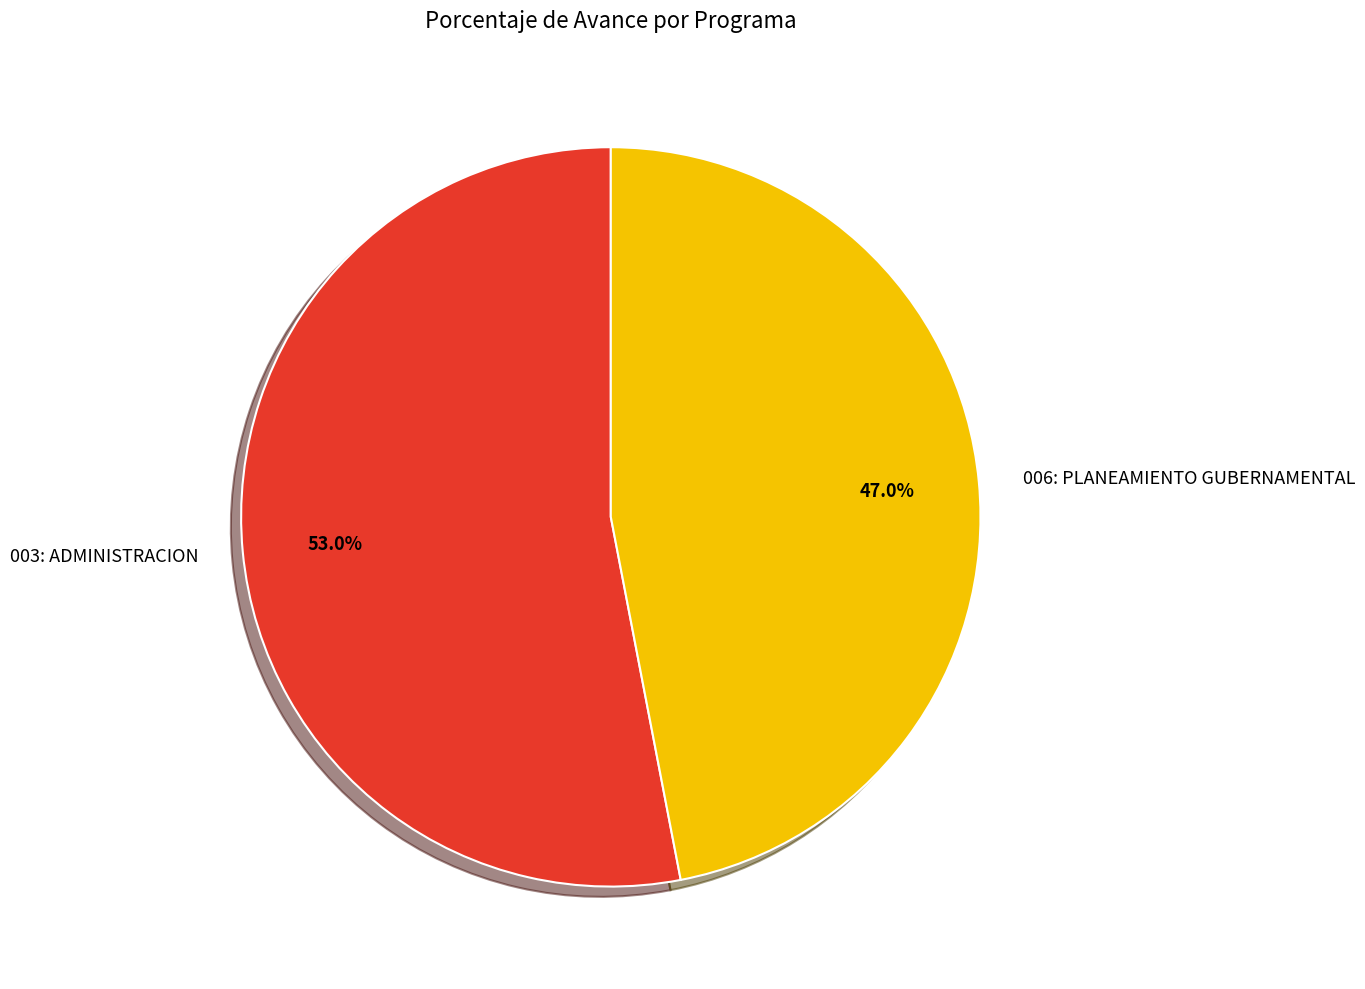

What portion of the pie excludes 006: PLANEAMIENTO GUBERNAMENTAL?

53.0%